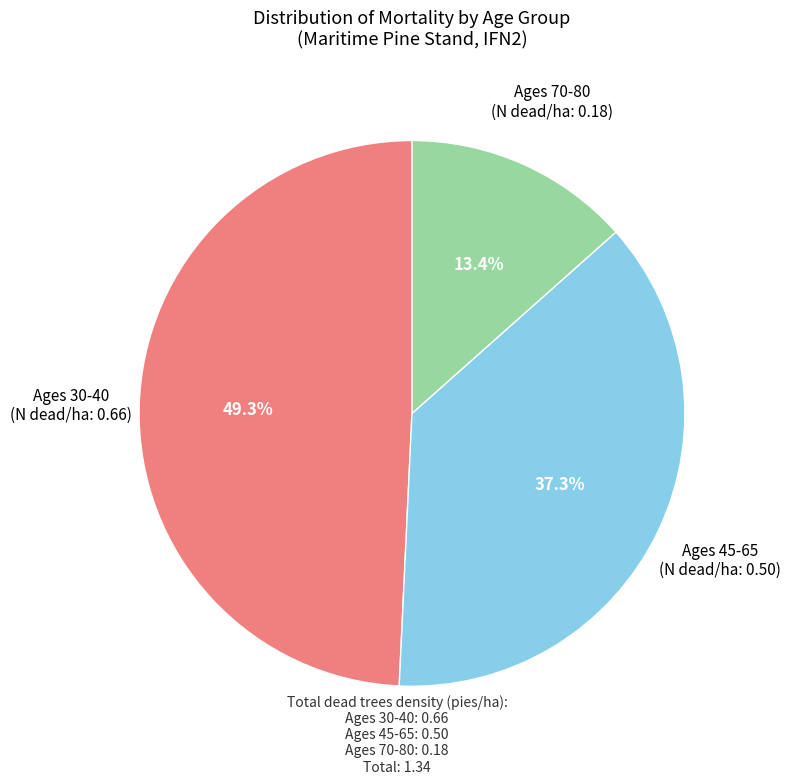

Is there any slice that represents more than half of the pie?

No